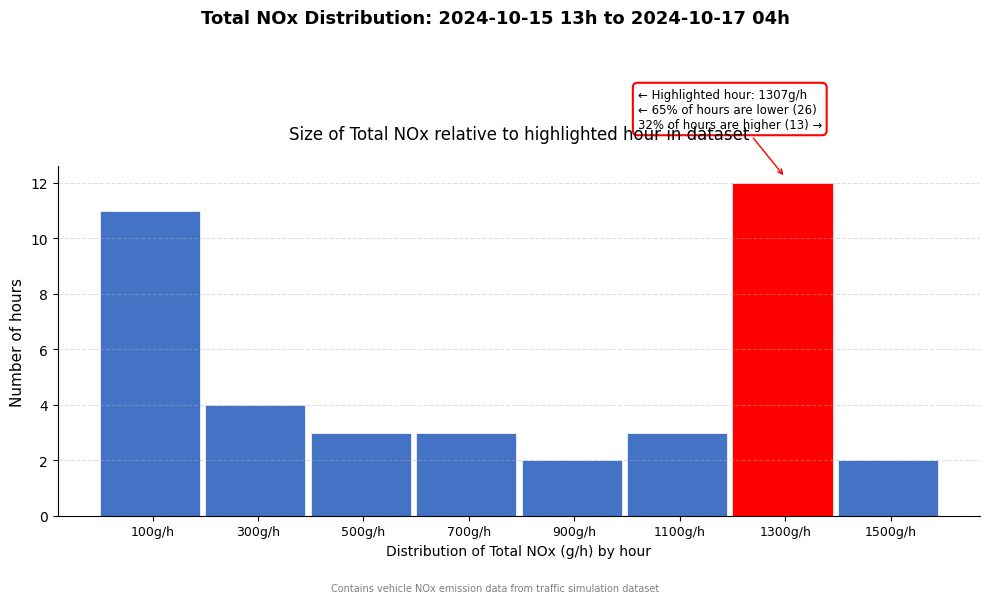

Reading left to right, extract all data points from this chart.

100g/h=11	300g/h=4	500g/h=3	700g/h=3	900g/h=2	1100g/h=3	1300g/h=12	1500g/h=2